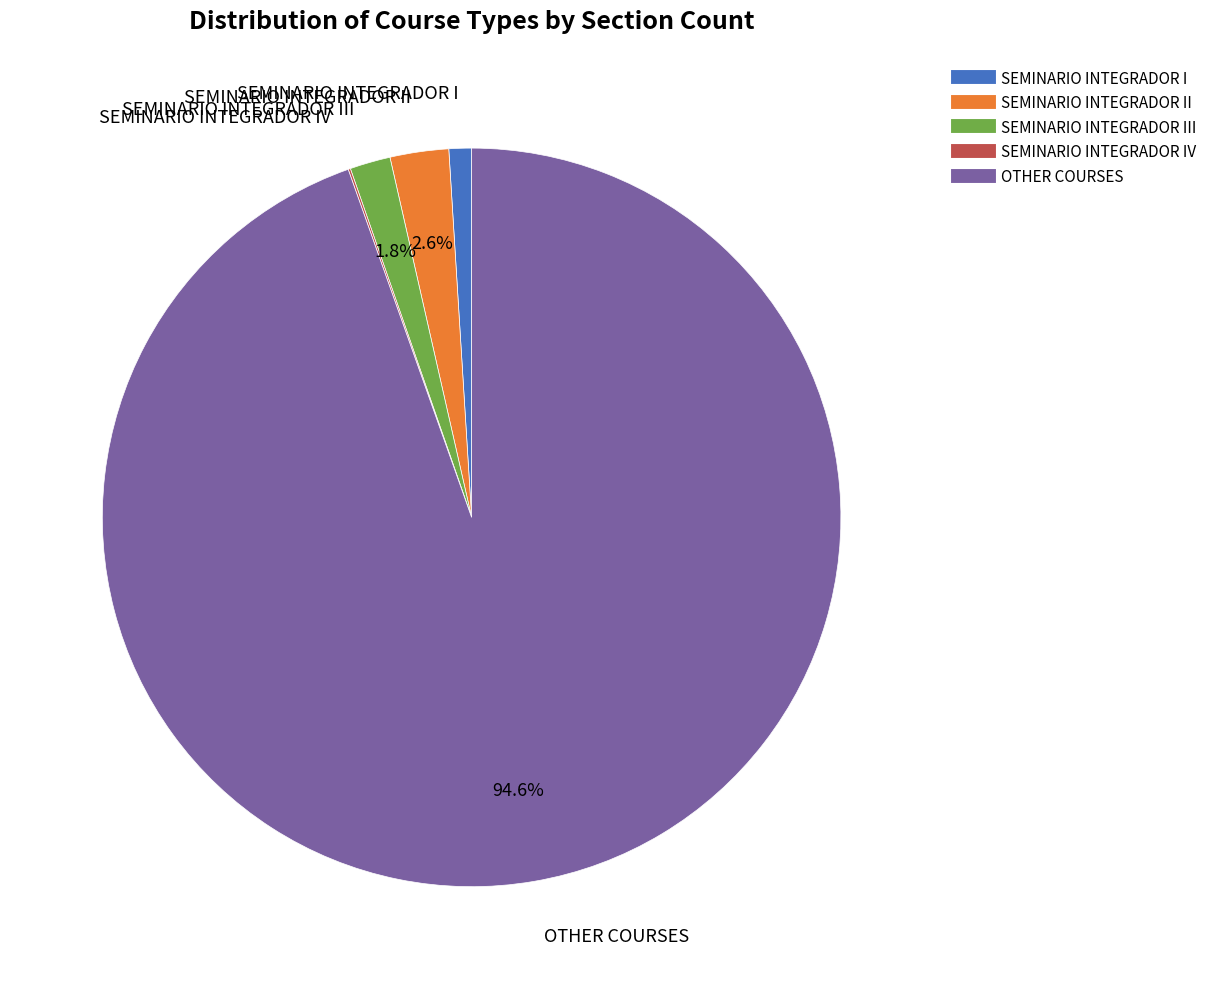

Is there any slice that represents more than half of the pie?

Yes